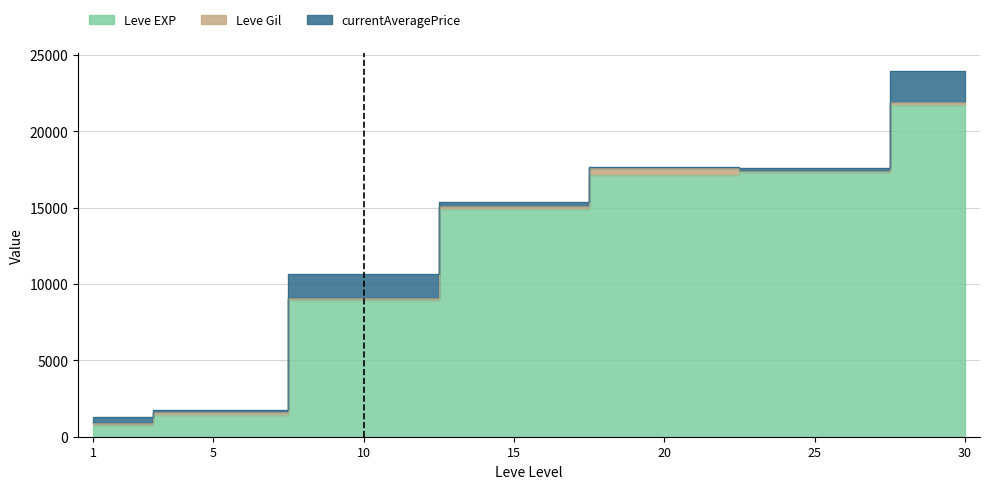

What is the difference between the second highest and second lowest values in the Leve Gil series?

49.0